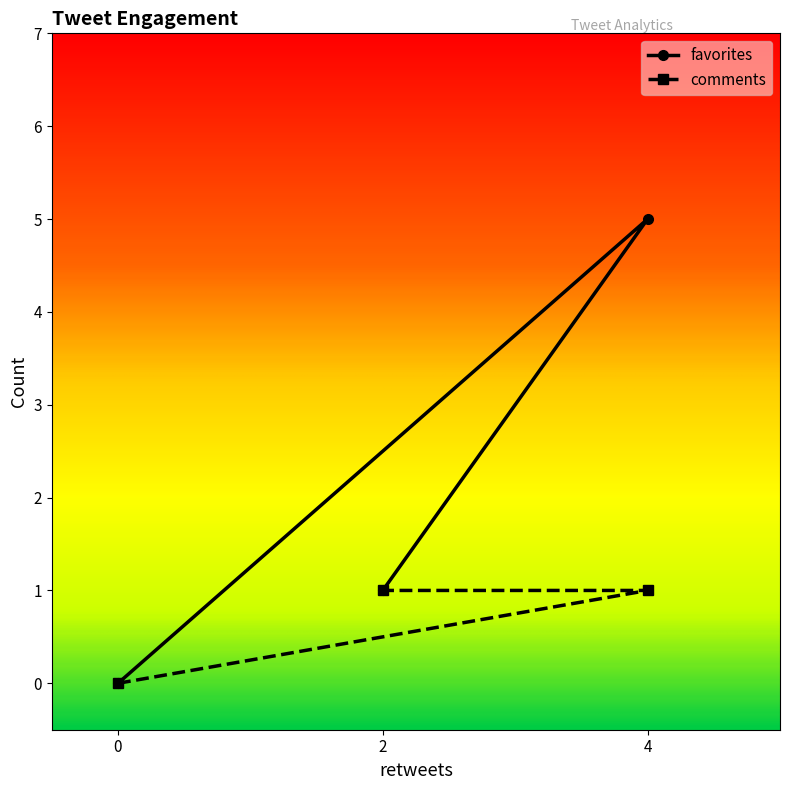

At which category is the sum across all series the highest?

4